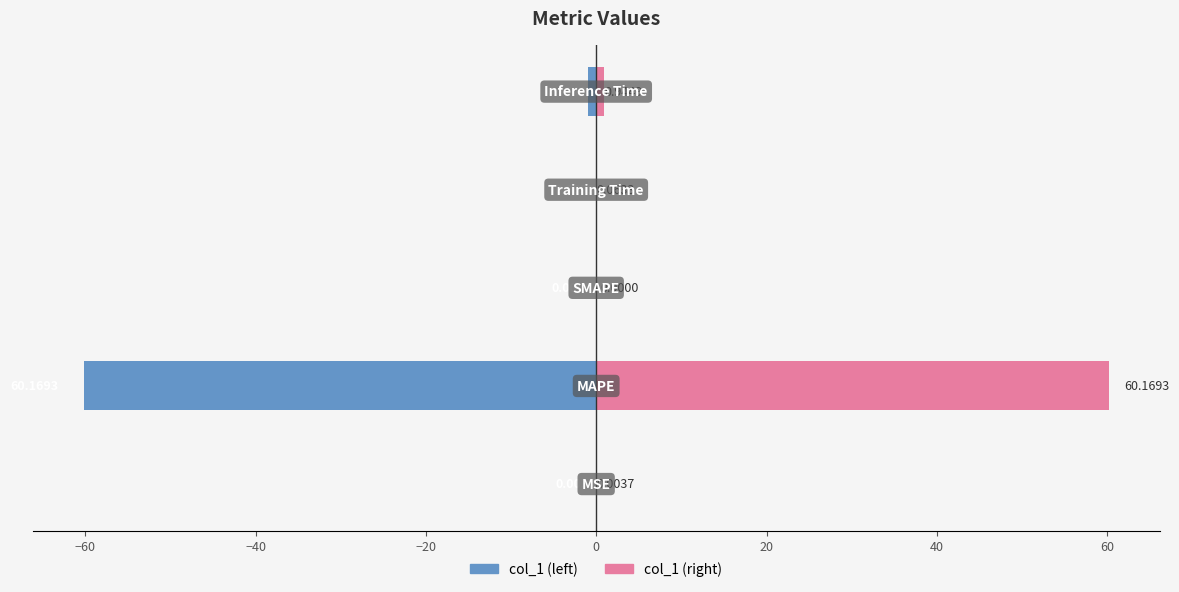

What is the maximum value for col_1 (right)?

60.2